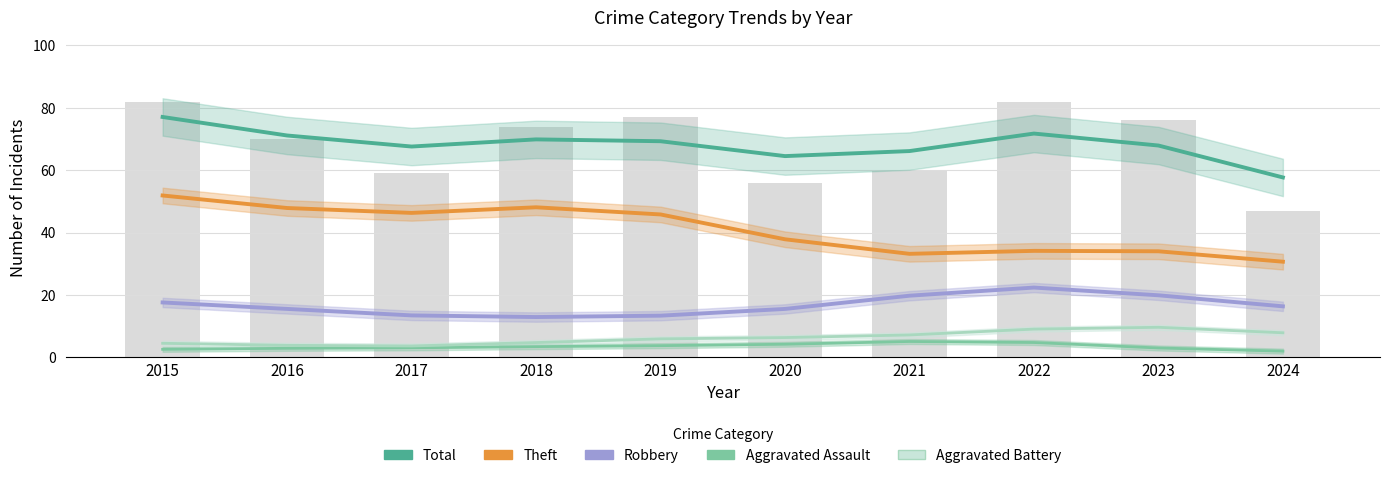

What is the average value of the Robbery series?

16.7